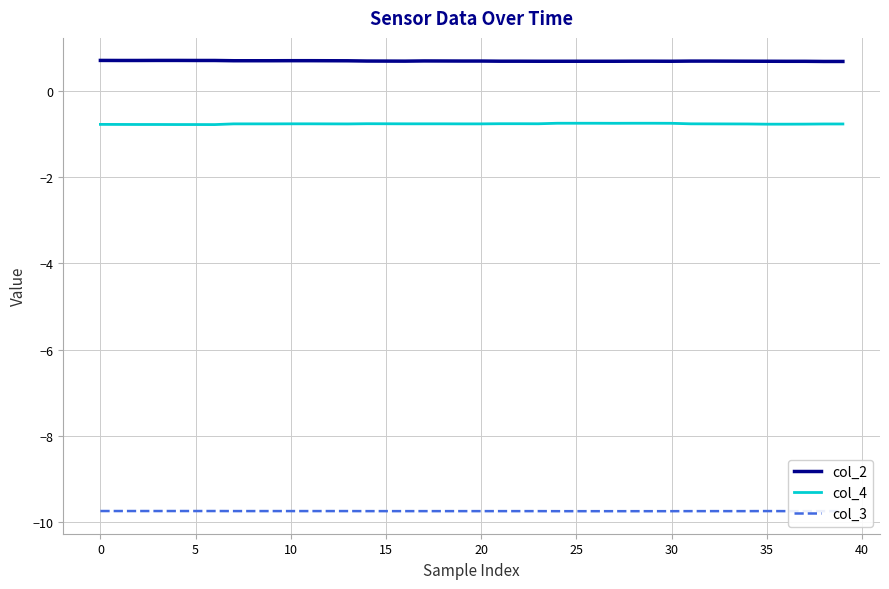

What is the lowest value of the col_3 series?

-9.8